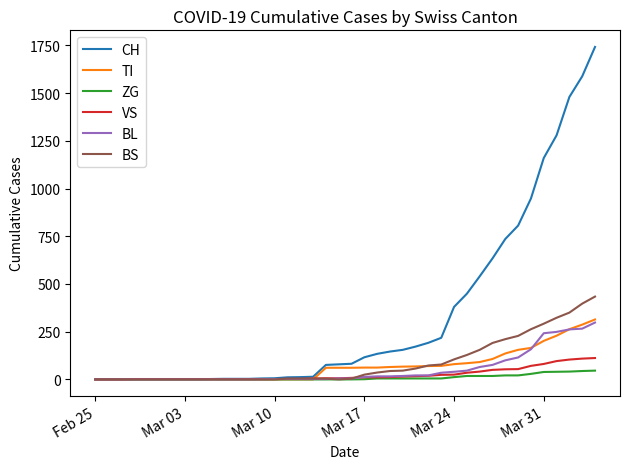

What is the maximum value shown in the chart?

1742